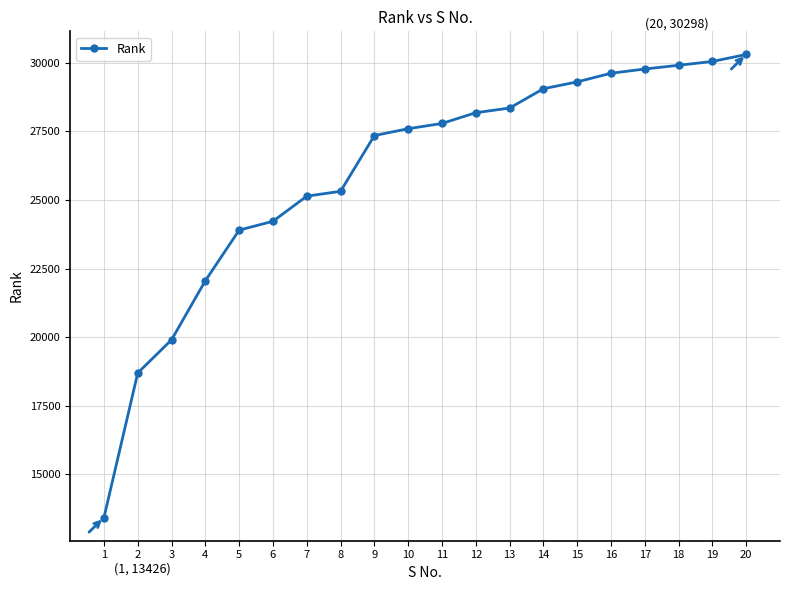

What is the difference between the maximum and minimum values?

16872